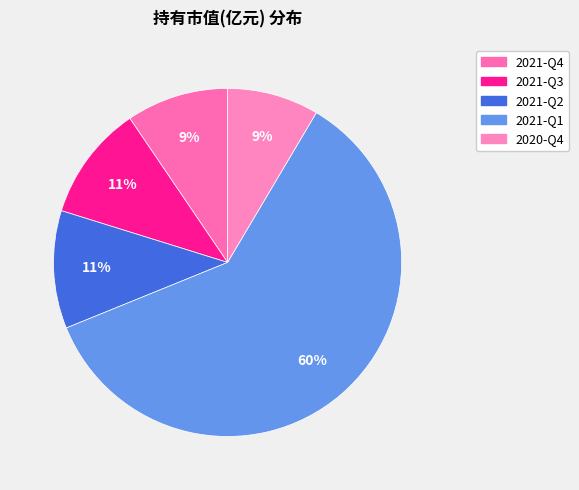

Which slice is the largest?

2021-Q1